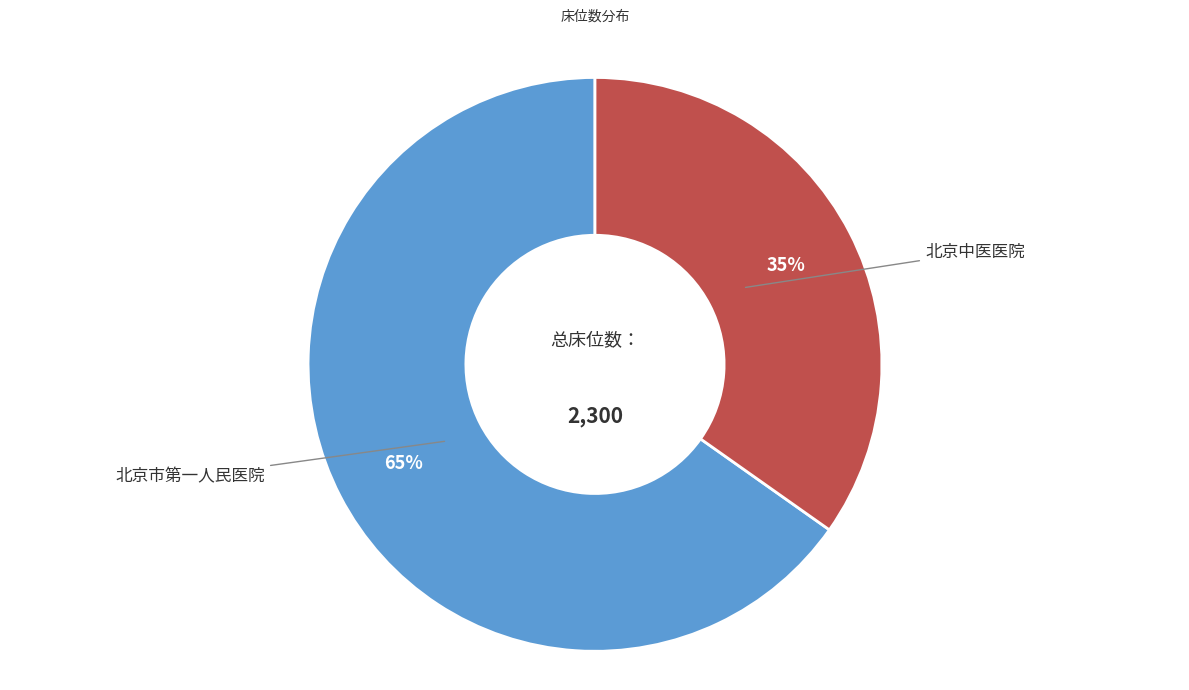

Is there any slice that represents more than half of the pie?

Yes